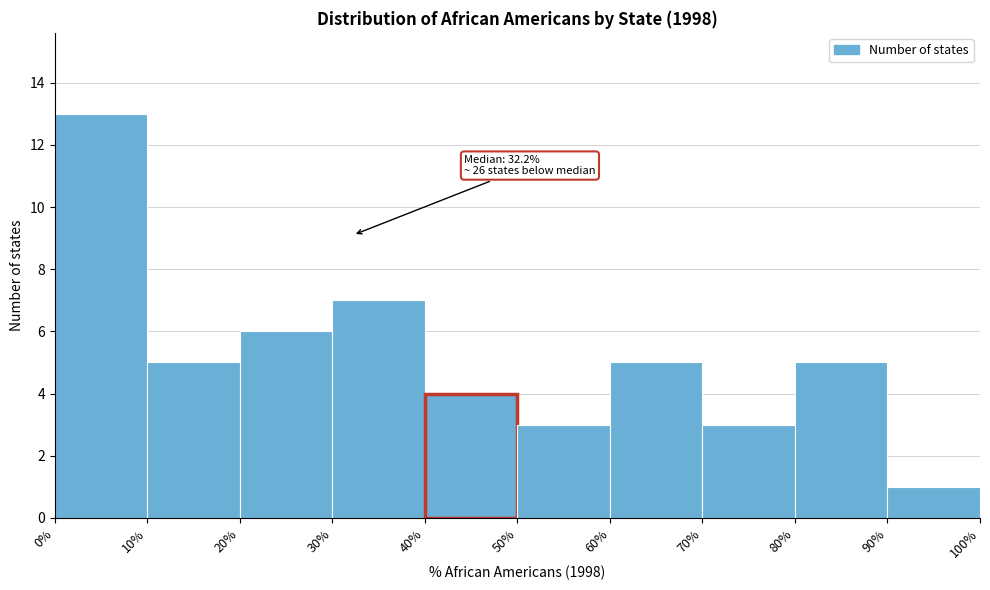

Which range on the x-axis has the tallest bar?

0% to 10%